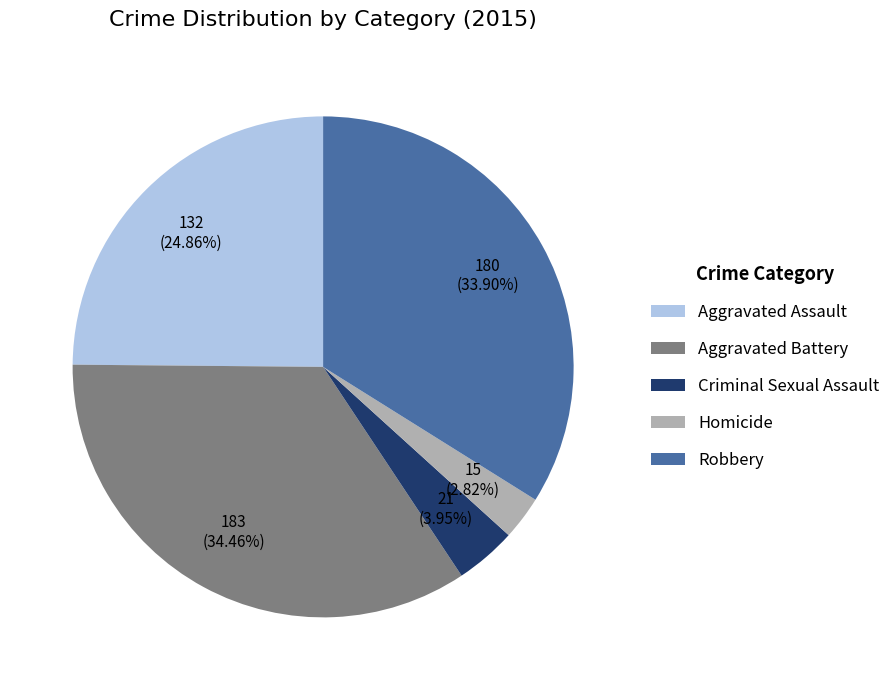

Rank the categories by value from lowest to highest.

Homicide, Criminal Sexual Assault, Aggravated Assault, Robbery, Aggravated Battery